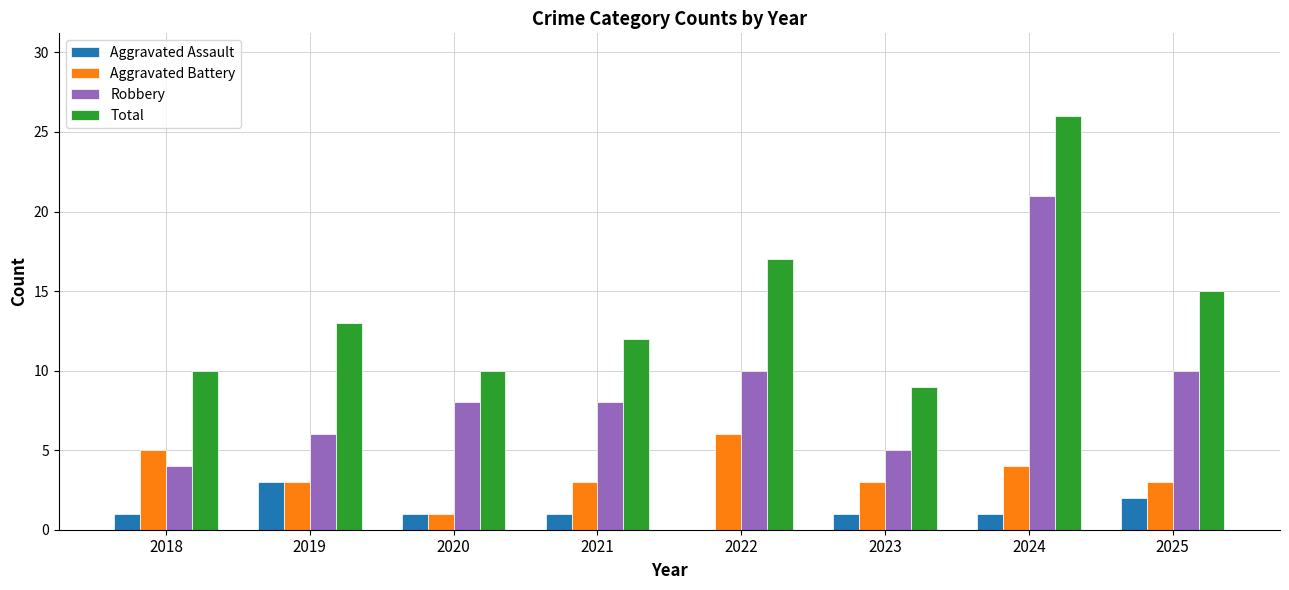

What is the maximum value shown in the chart?

26